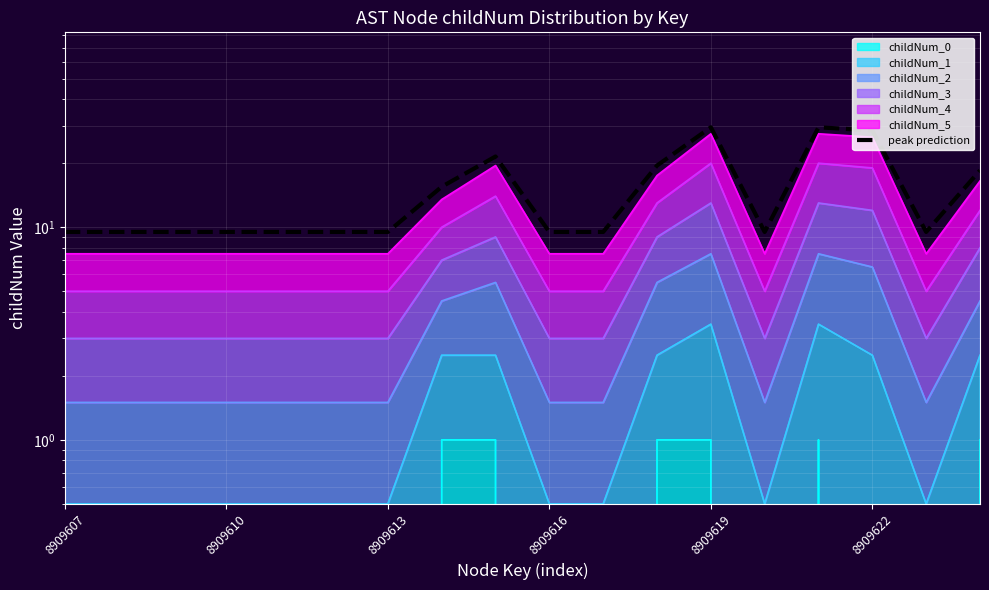

Where is the data nearest to the value 19?

11